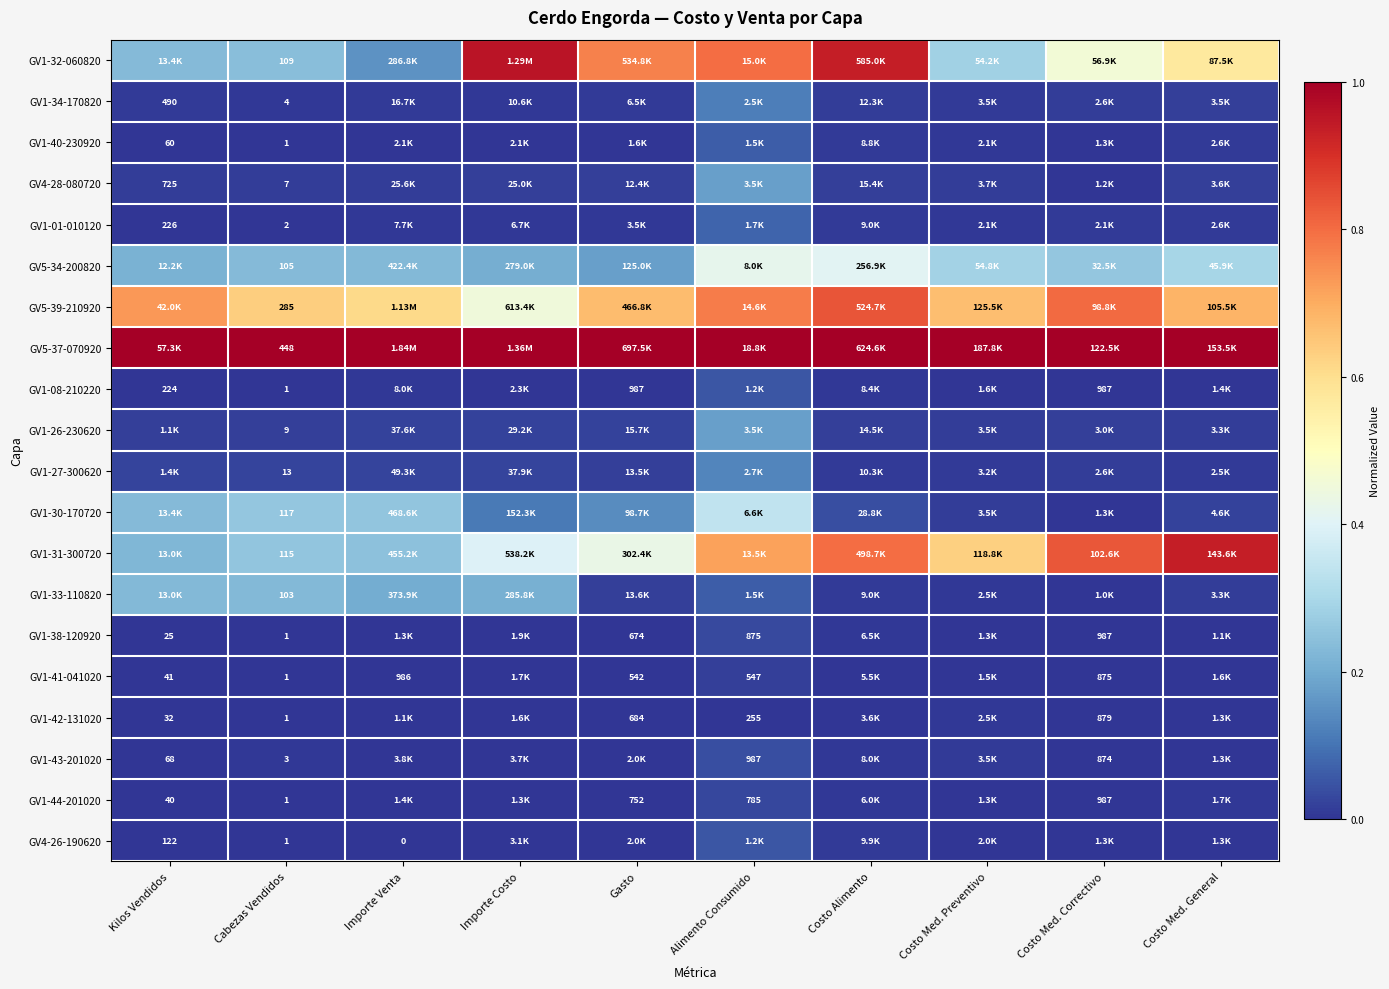

What is the spread (max minus min) of values at Costo Med. Preventivo?

1.0